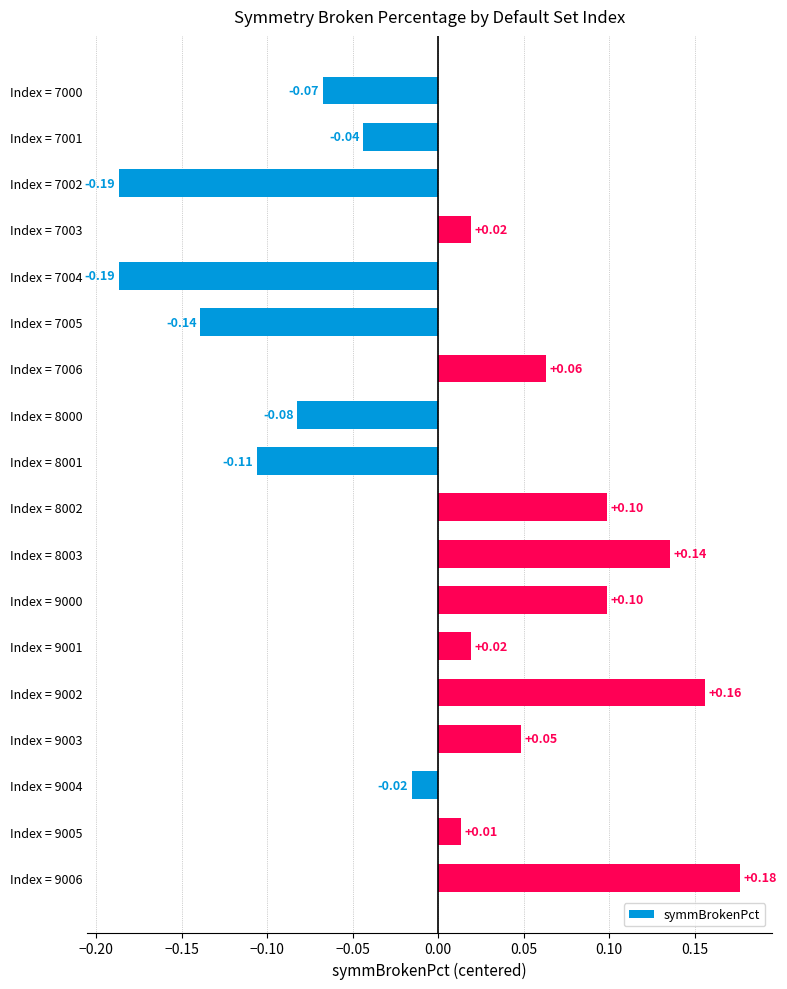

Which has a higher value, Index = 7002 or Index = 9000?

Index = 9000